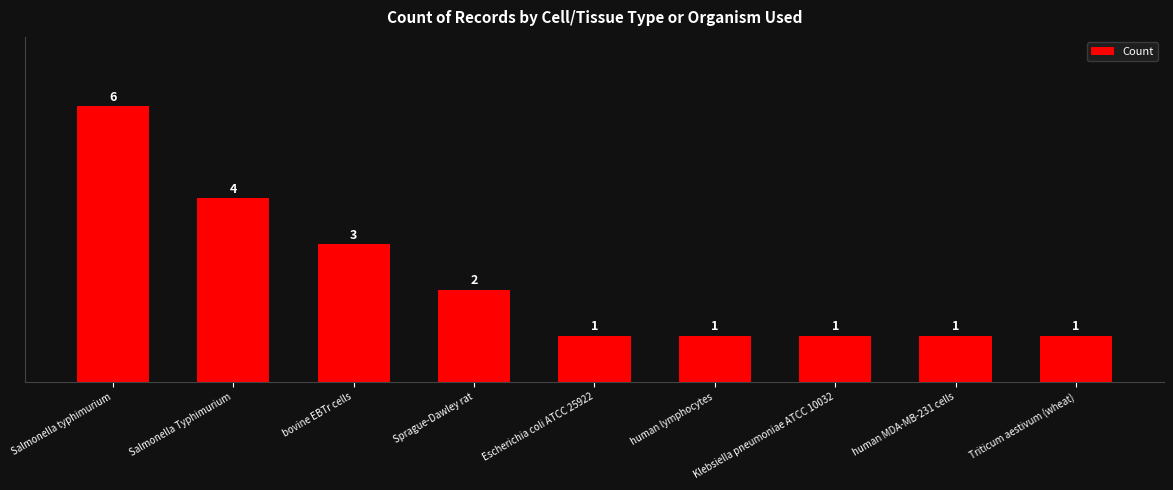

Reading left to right, transcribe all the data shown in this chart.

6	4	3	2	1	1	1	1	1